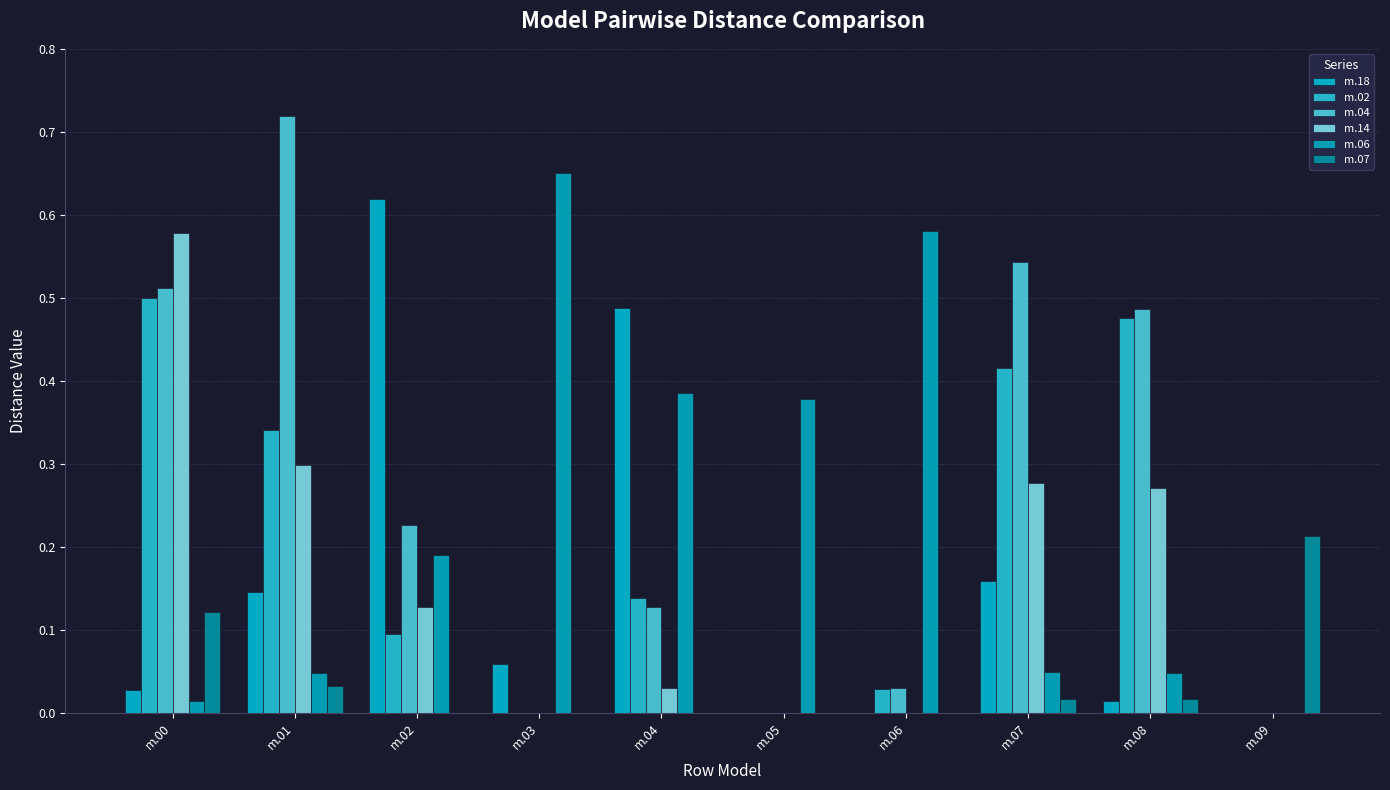

What is the value of the m.14 bar at the 2nd from the left?

0.3